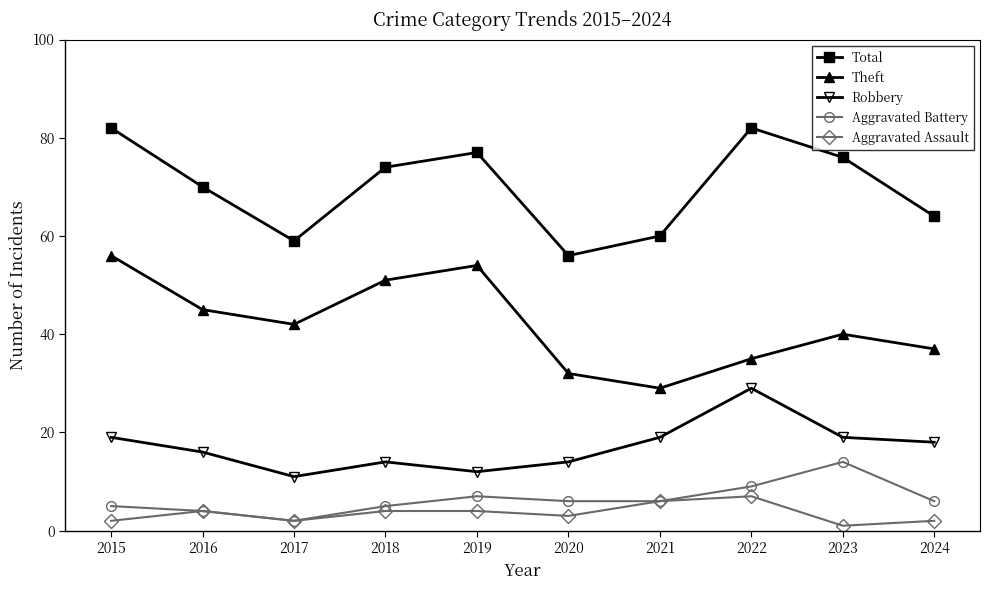

Rank the series by their maximum value, from highest to lowest.

Total, Theft, Robbery, Aggravated Battery, Aggravated Assault